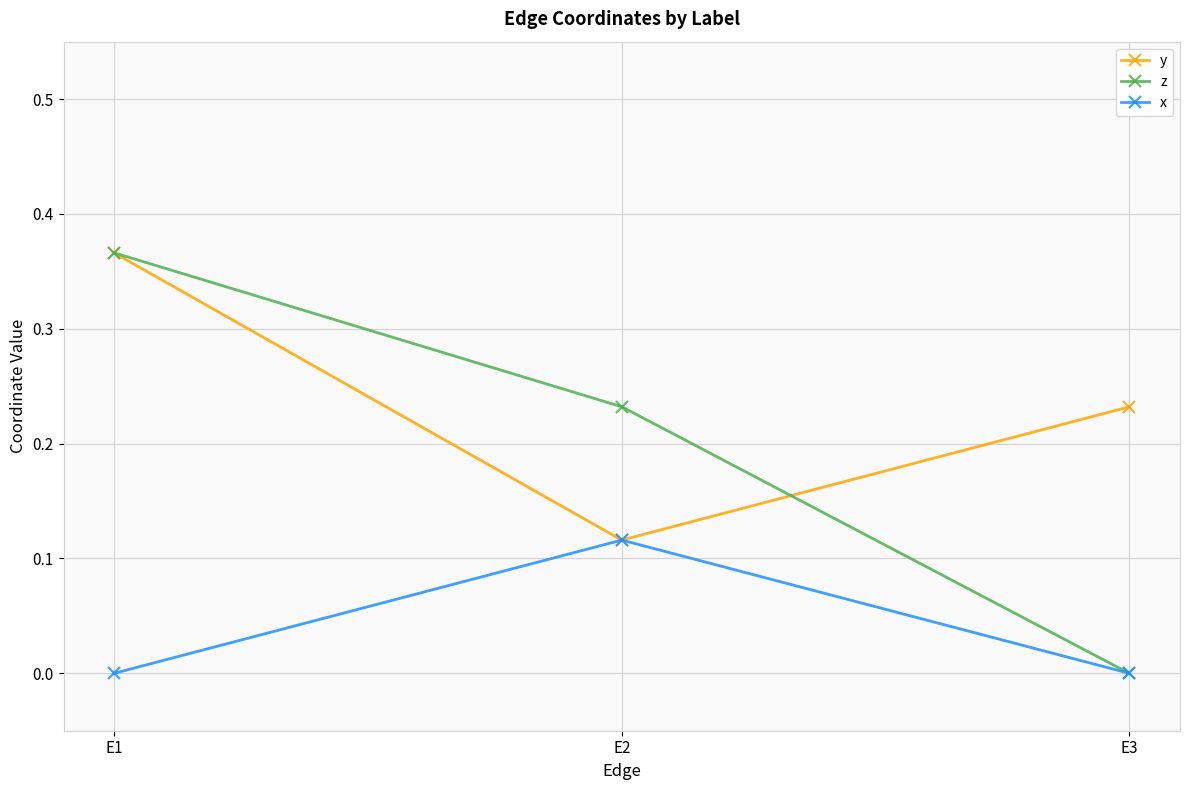

At how many categories does at least one series exceed 0?

3